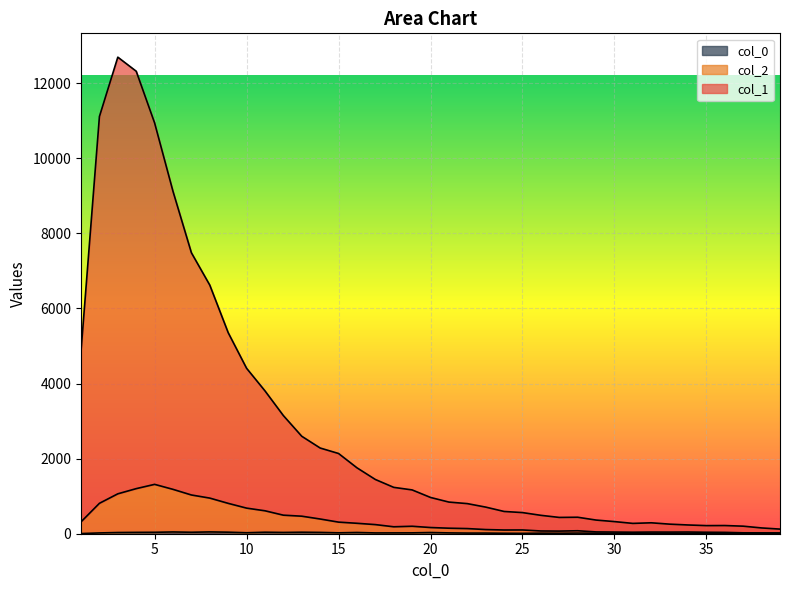

Between 2 and 32, which series saw the biggest shift?

col_1